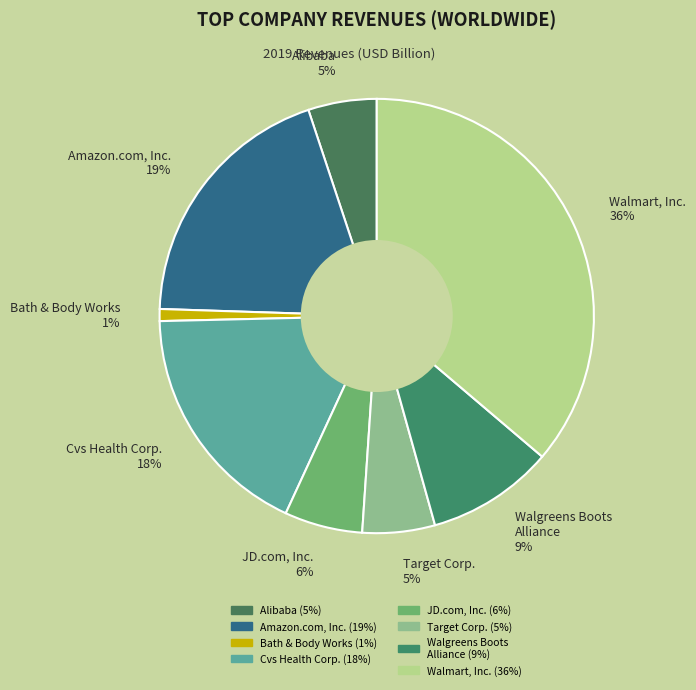

What is the ratio of the value at Alibaba 5% to the value at Amazon.com, Inc. 19%?

0.3